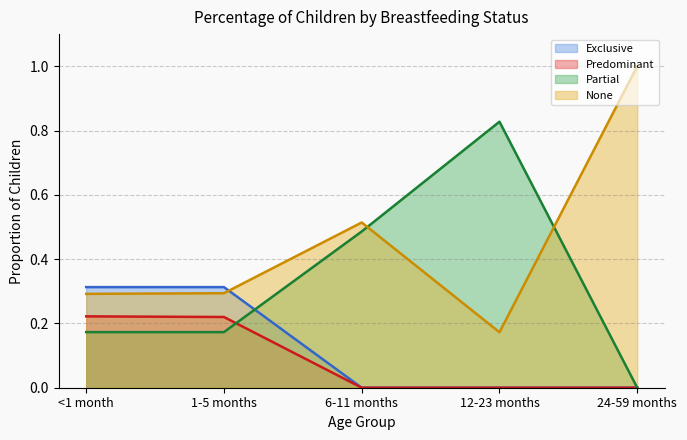

How many lines are shown in the chart?

4